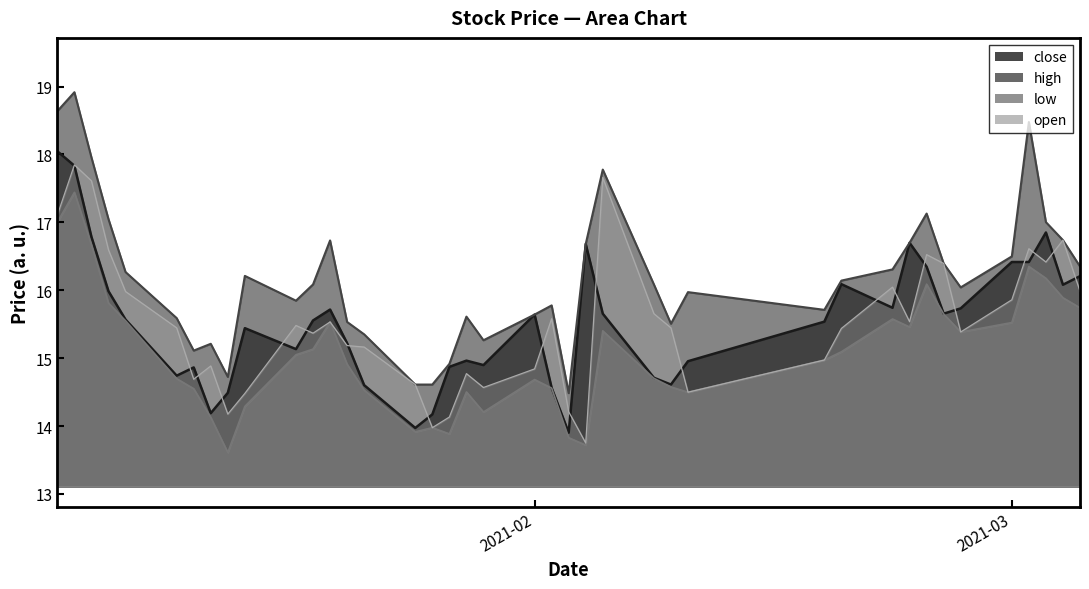

In high, how many points are lower than both neighbors (excluding endpoints)?

8